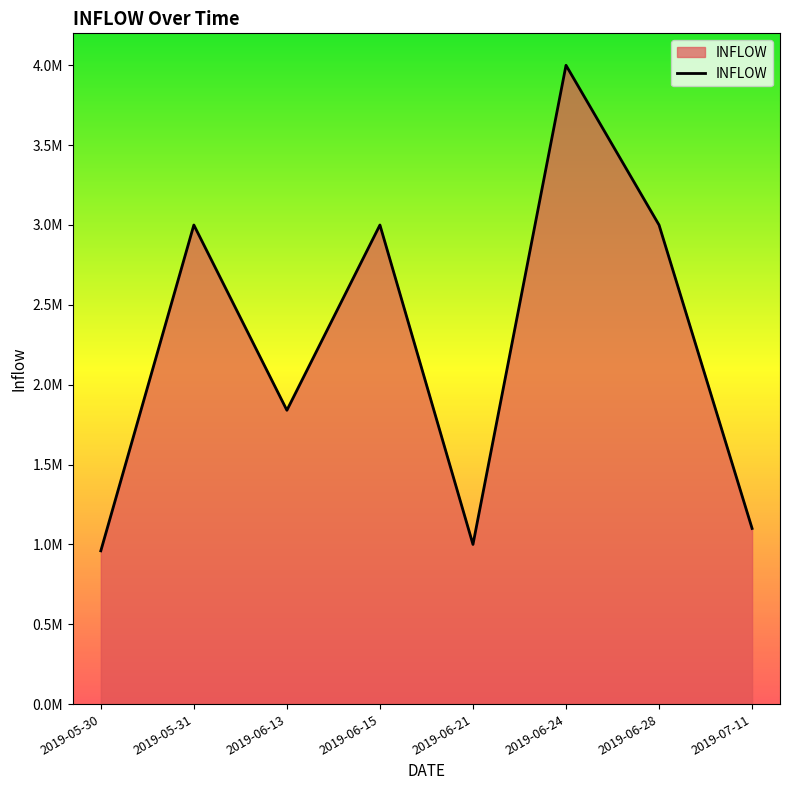

At which label is the value closest to 2480000?

2019-05-31